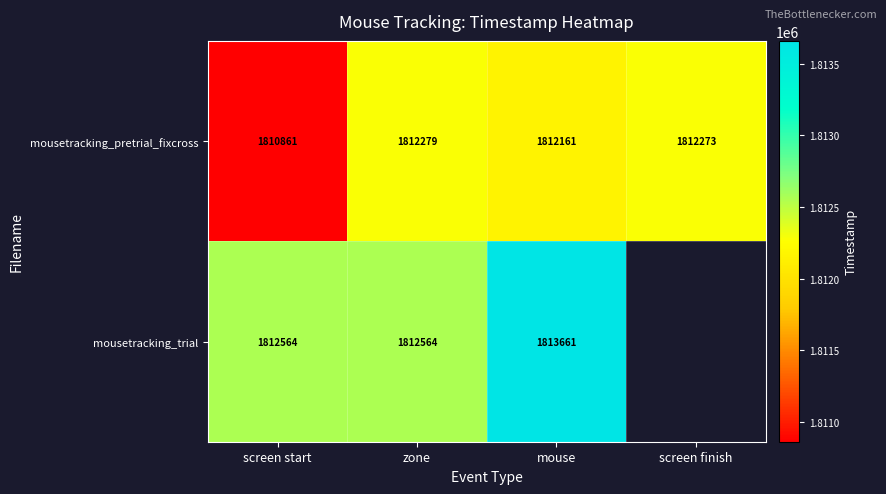

Which has a higher value, screen start or zone?

zone